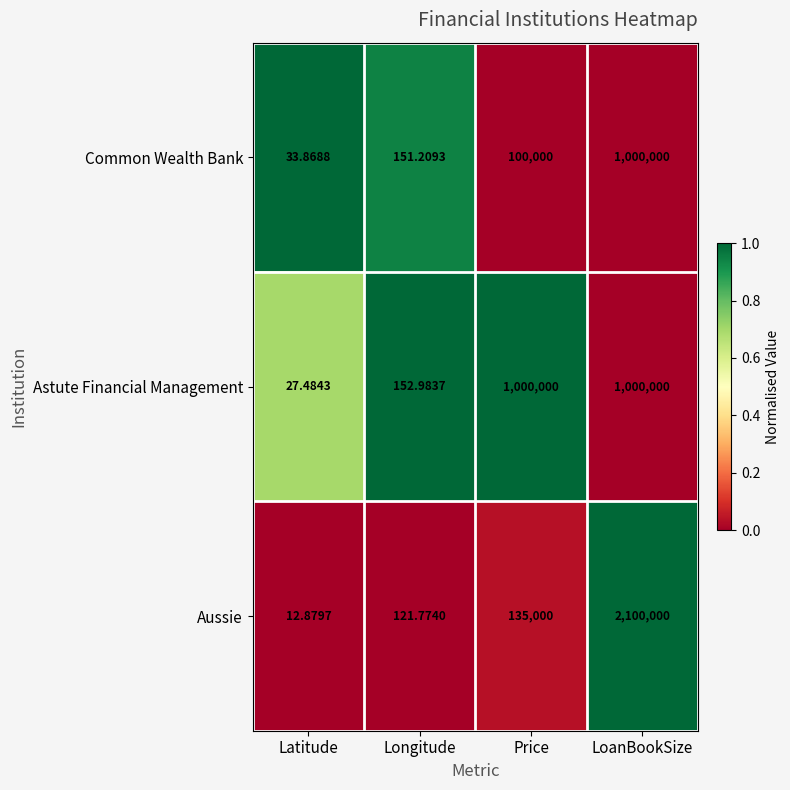

Which series has the widest spread of values?

Aussie